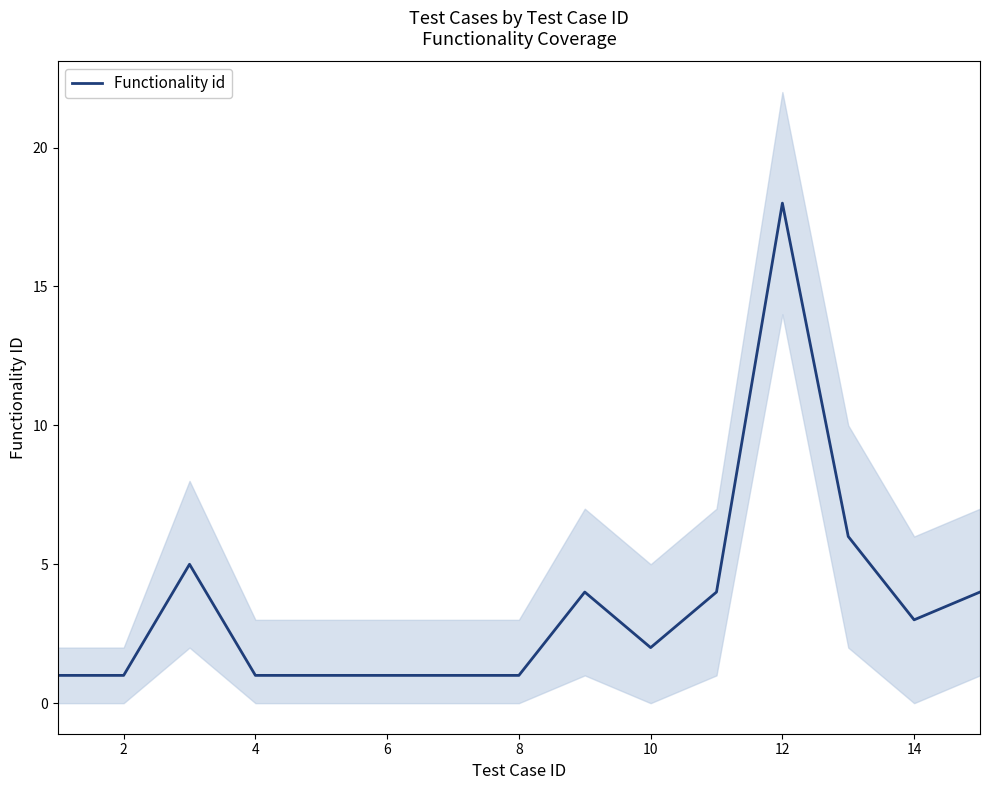

True or false: there are more than 0 points higher than both neighbors.

True